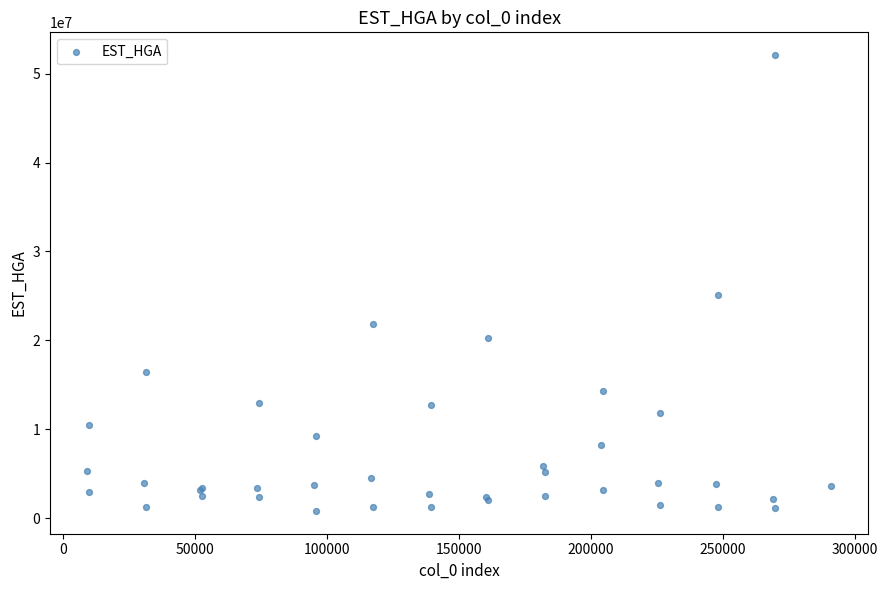

What Y value in the scatter plot is closest to 26442303?

25148248